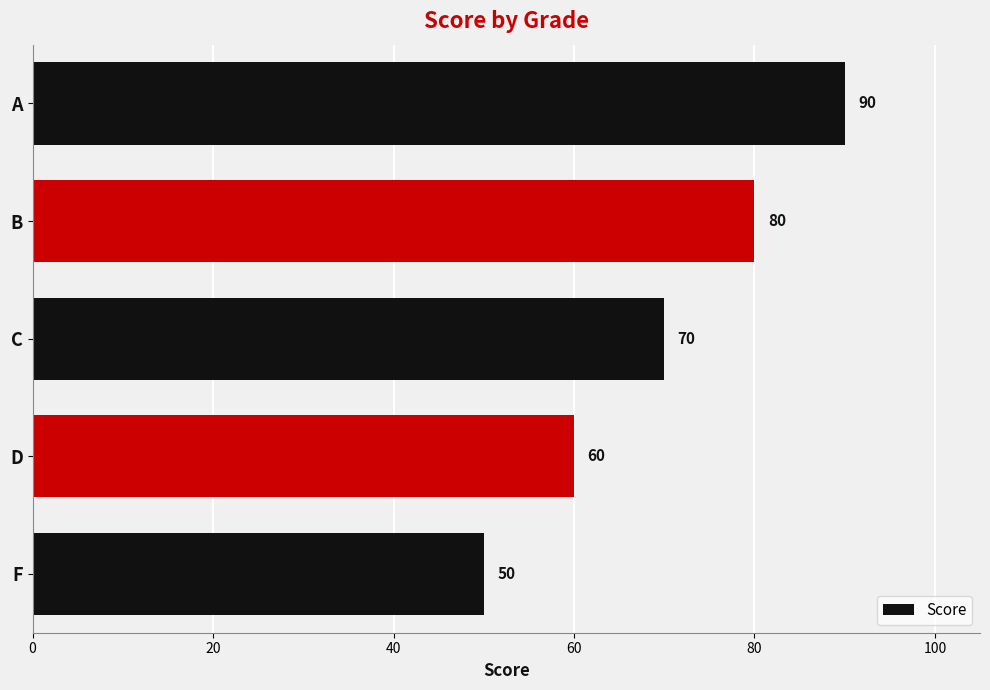

What is the difference between the maximum and minimum values?

40